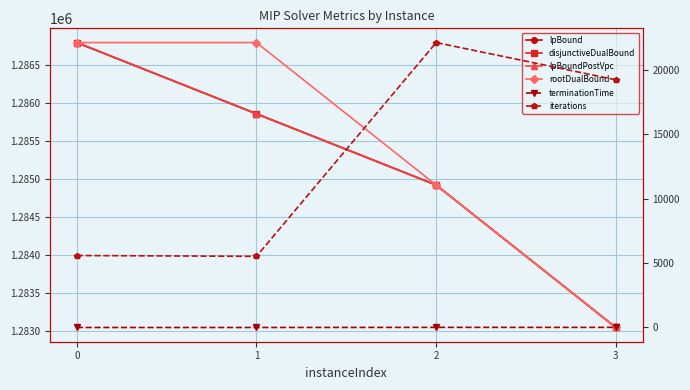

At which category does iterations reach its first local peak?

2